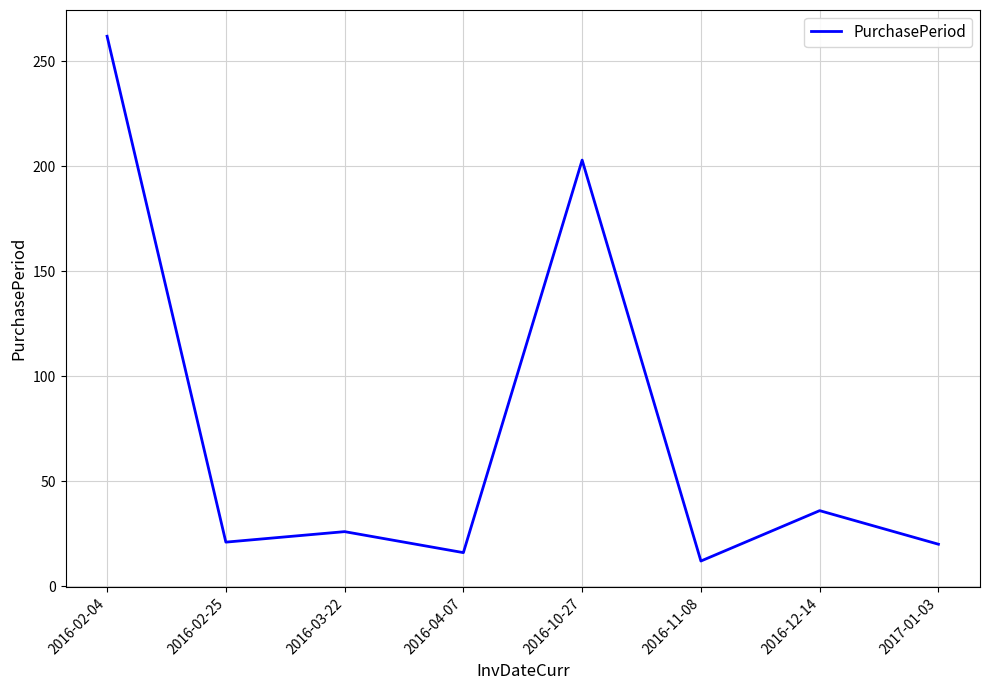

At which category does the chart reach its peak across all series?

2016-02-04